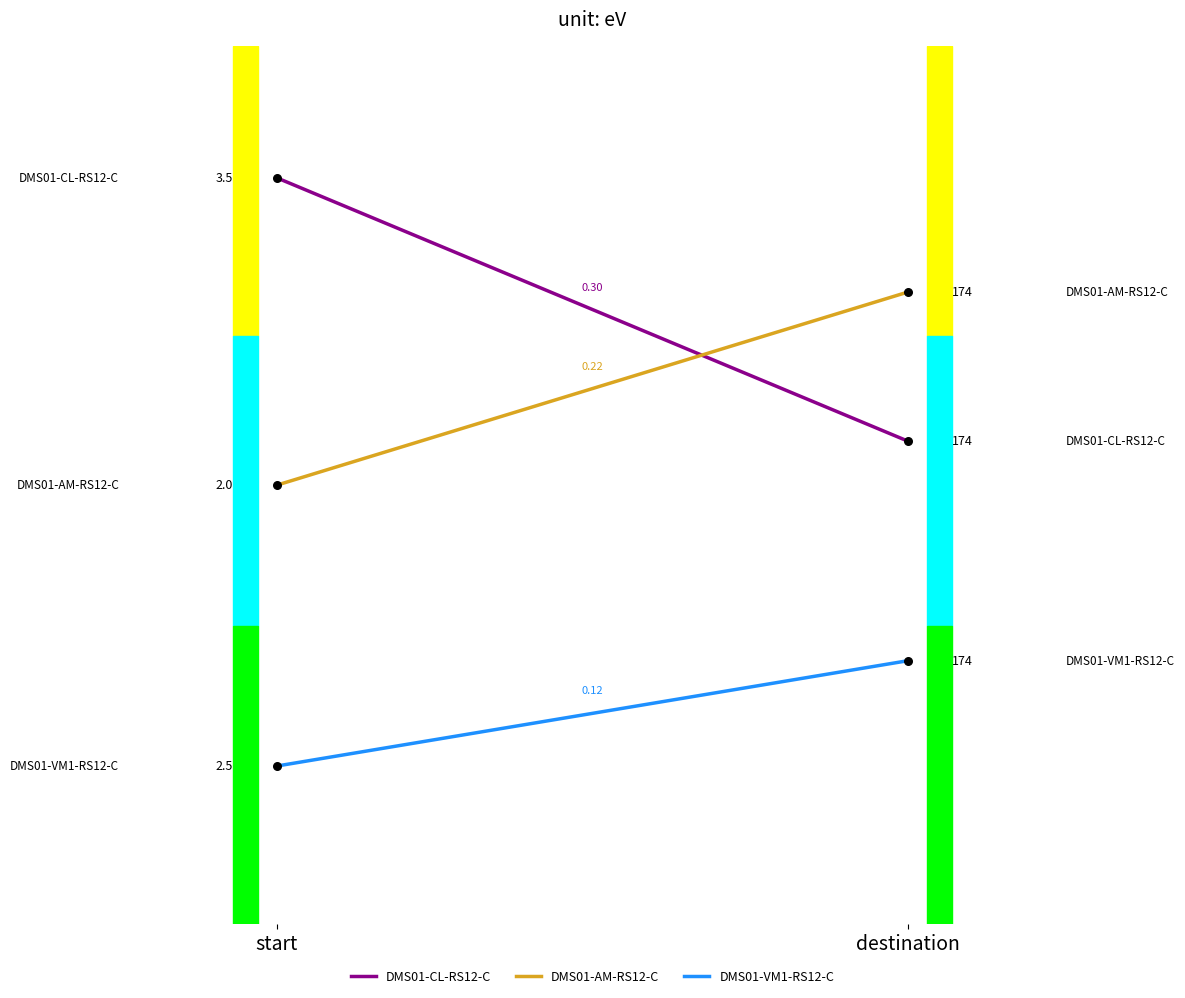

Which series reaches the maximum Y coordinate?

DMS01-CL-RS12-C